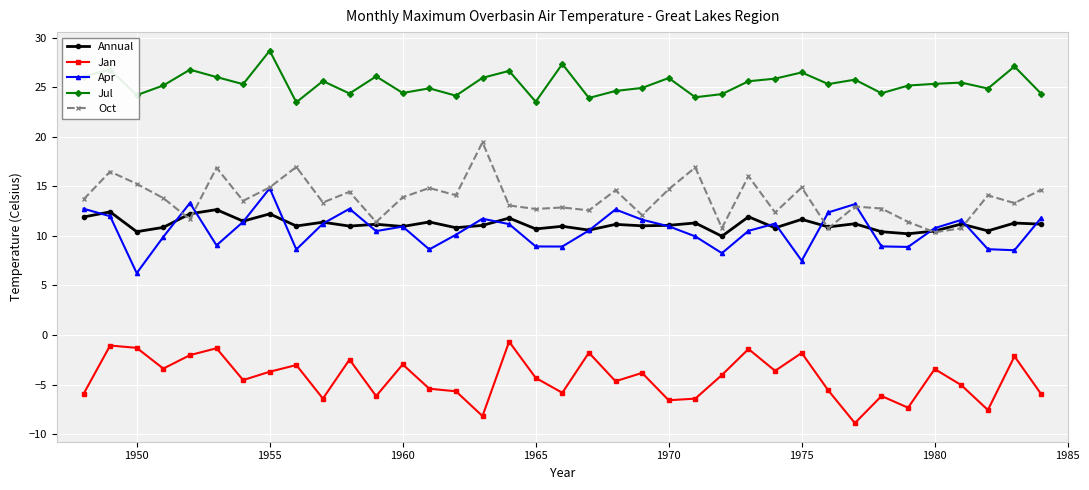

True or false: Jul has more than 1 points higher than both neighbors.

True